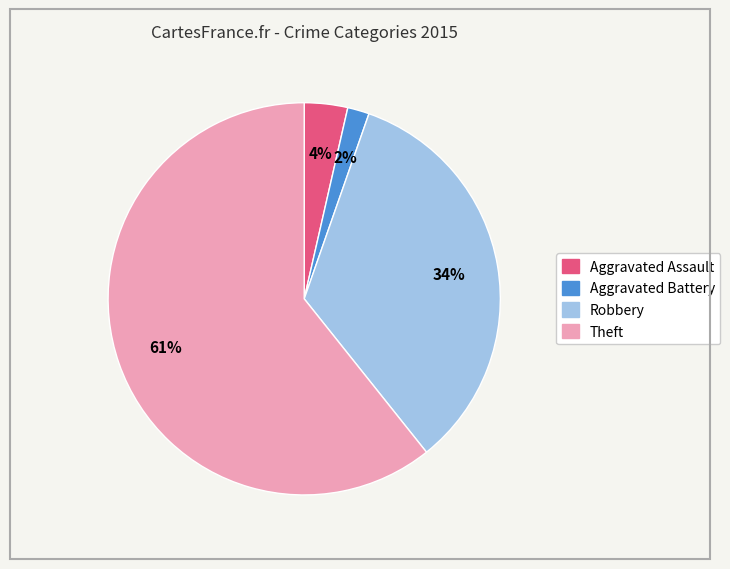

The Theft slice represents 70% of the pie. True or false?

False